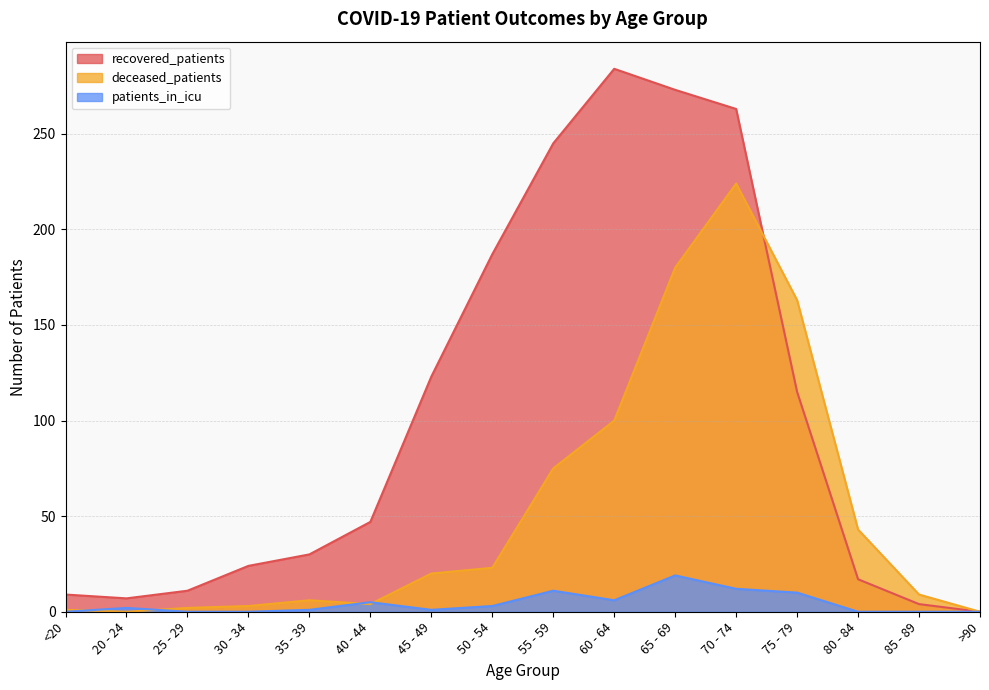

True or false: deceased_patients has more than 0 interior local peaks.

True